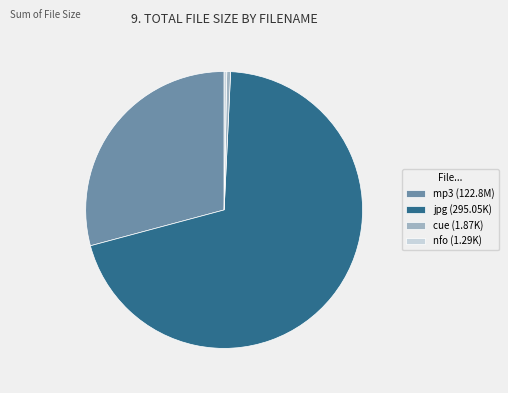

Is it true that nfo (1.29K) is 7% of the pie?

False